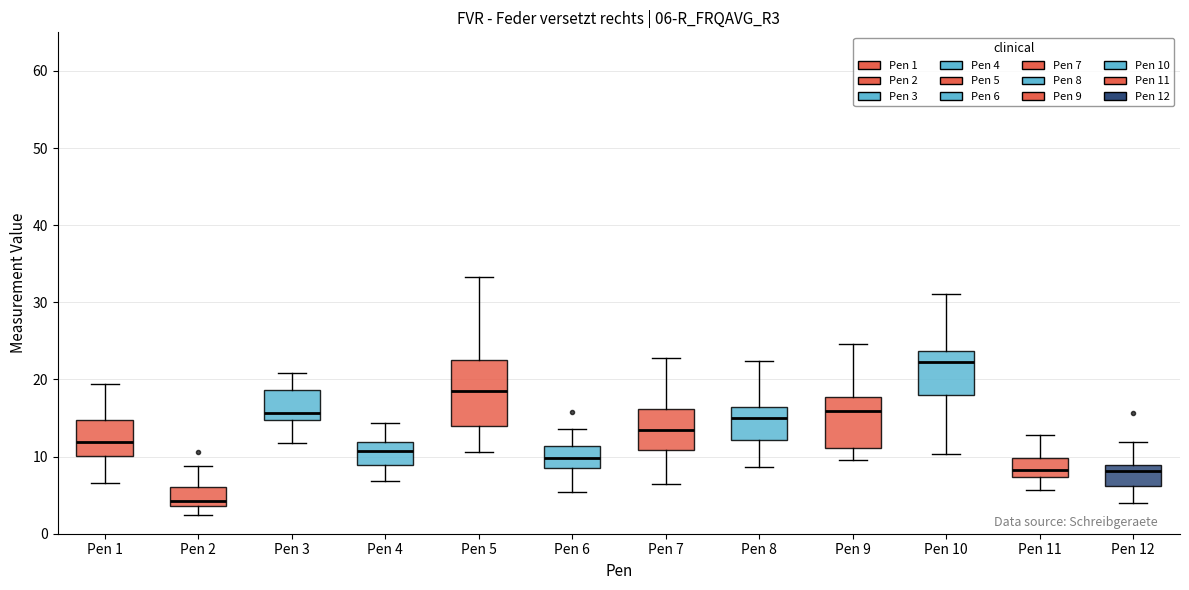

Comparing the boxes themselves (not the whiskers), which one is the tallest?

Pen 5